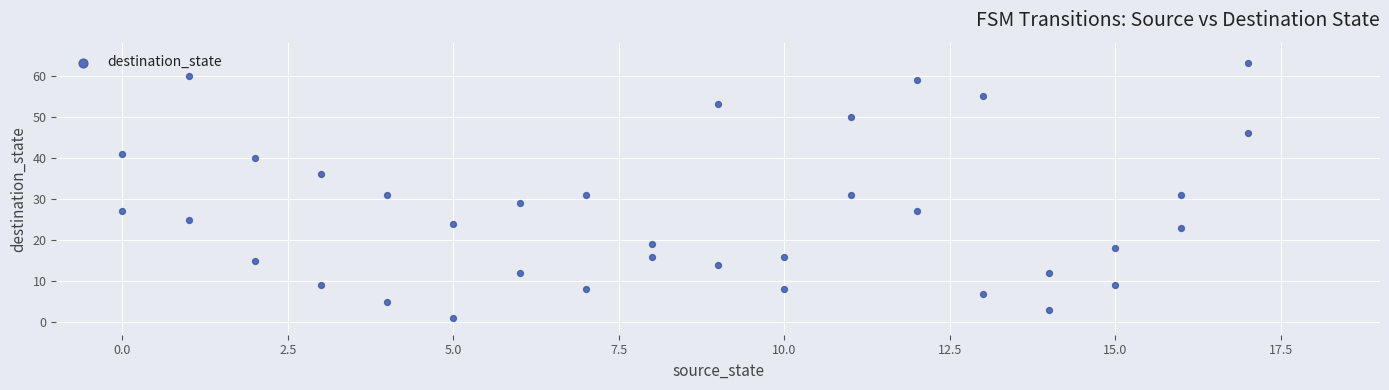

What is the range of X values (max minus min)?

17